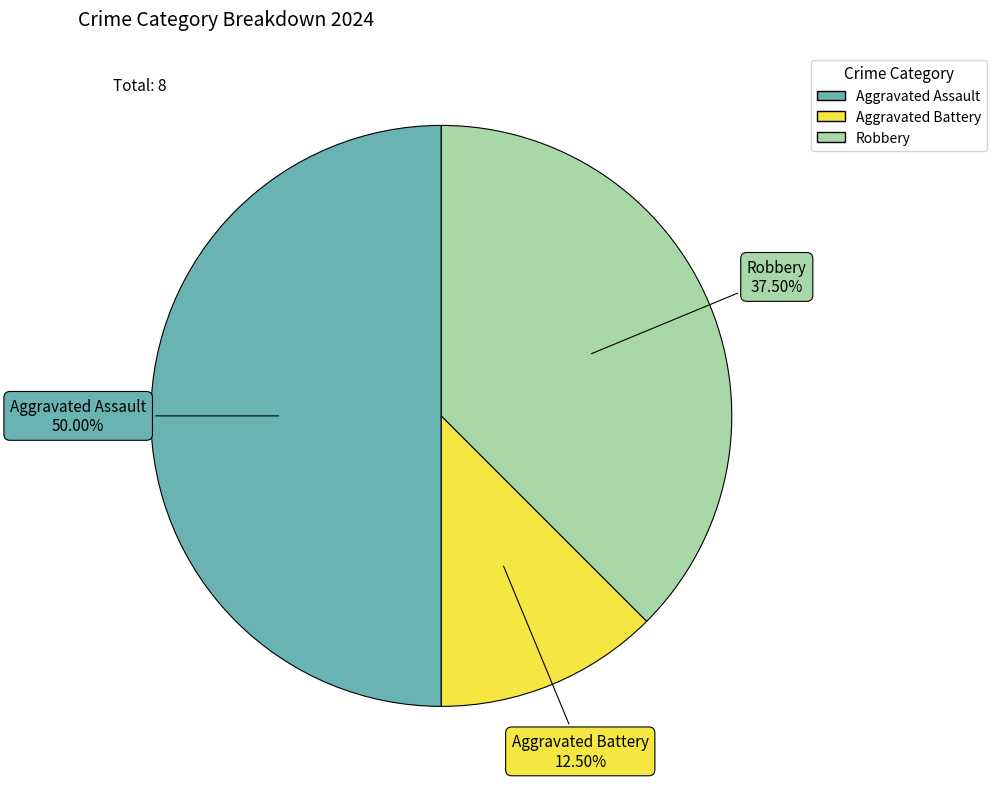

Do Aggravated Assault and Aggravated Battery together represent more than half of the pie?

Yes